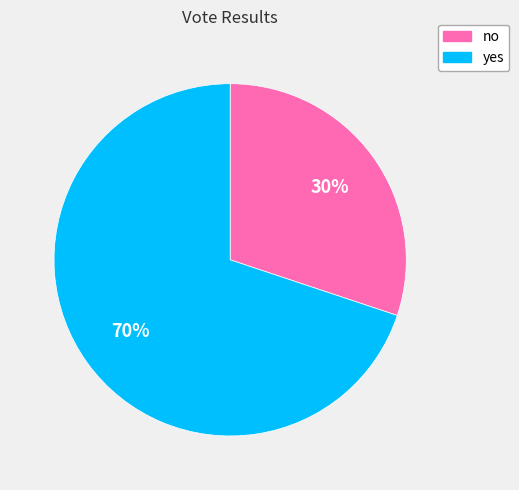

Do no and yes together represent more than half of the pie?

Yes